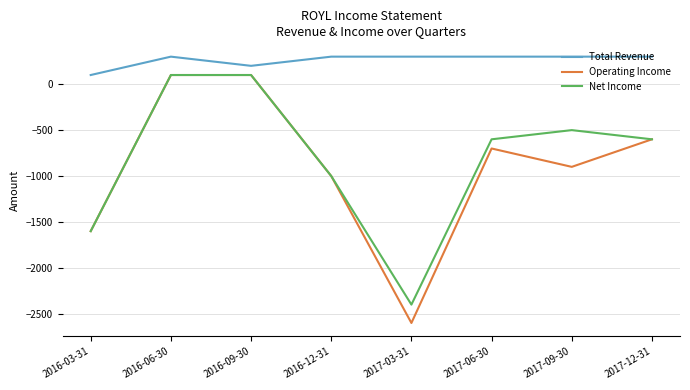

What is the difference between the maximum and minimum values in the Total Revenue series?

200